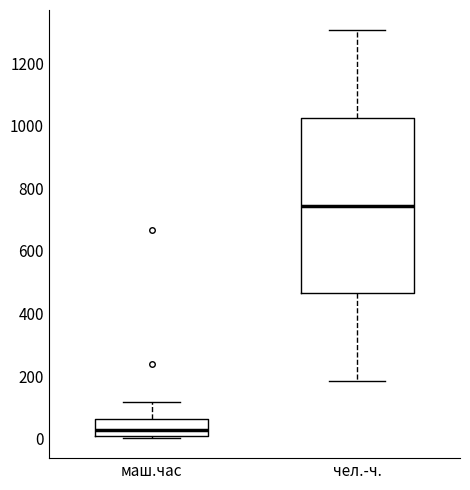

Reading left to right, transcribe this box plot: for each box, give where its median line is, the range the box spans, and where its two whiskers end, as read against the y-axis. The values are not printed on the chart, so give them approximately, as read against the axis.

маш.час: median 20, box 0 to 60, whiskers 0 to 120
чел.-ч.: median 740, box 460 to 1020, whiskers 180 to 1300